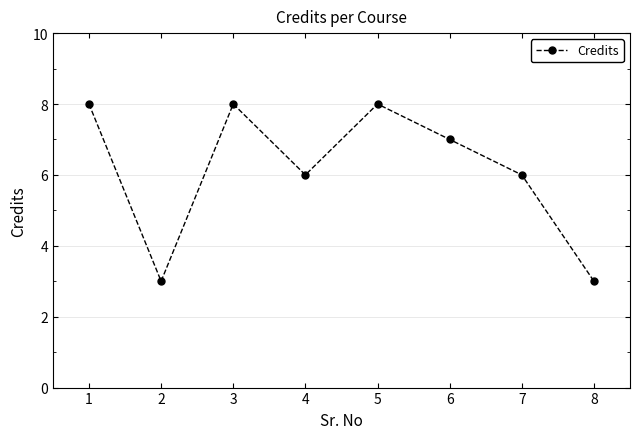

What is the maximum value shown in the chart?

8